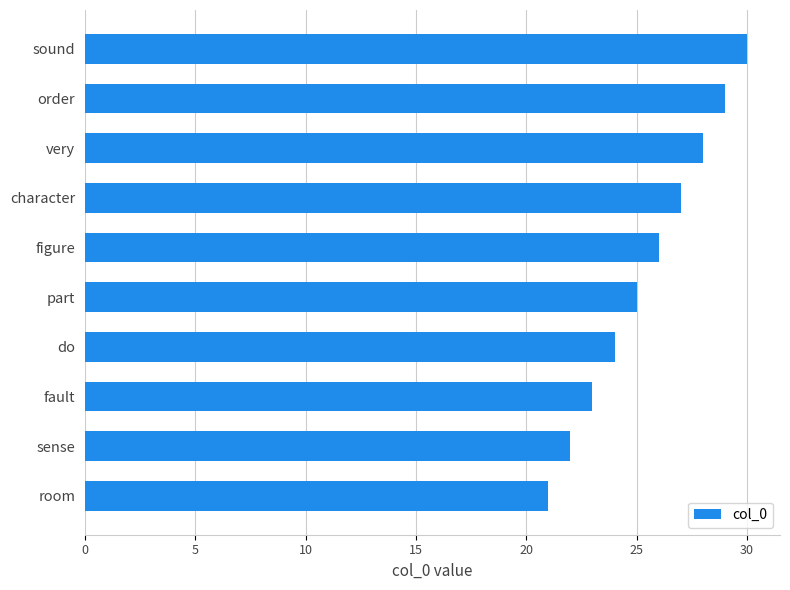

What is the difference between the maximum and second lowest values?

8